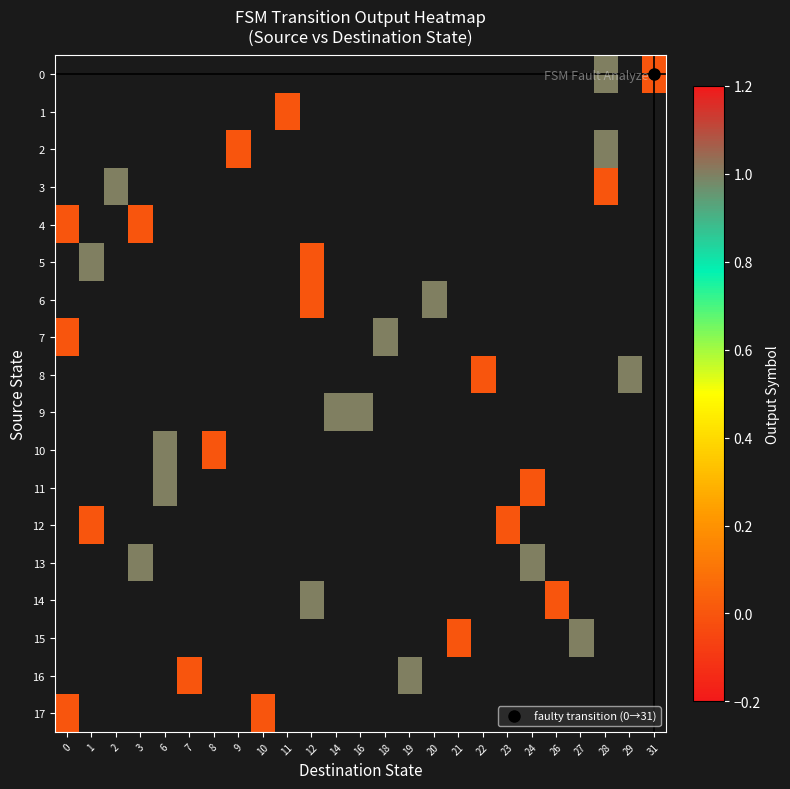

Which label corresponds to the largest value in the chart?

28